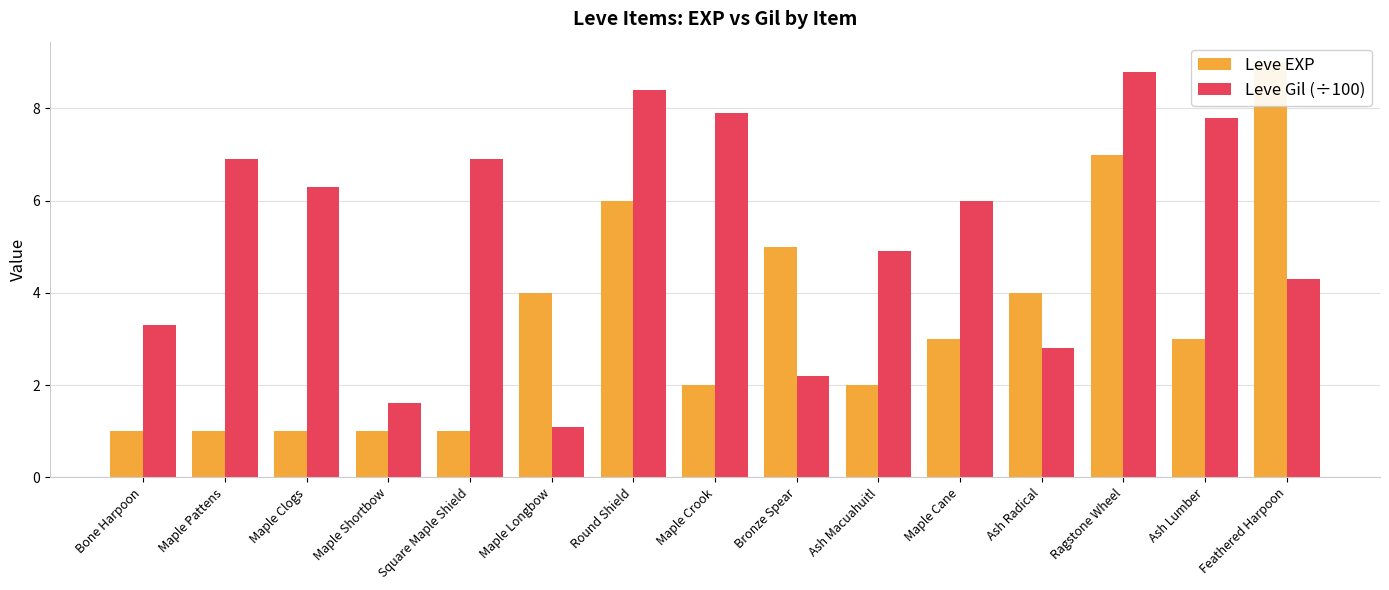

How many bars are there in each group?

2